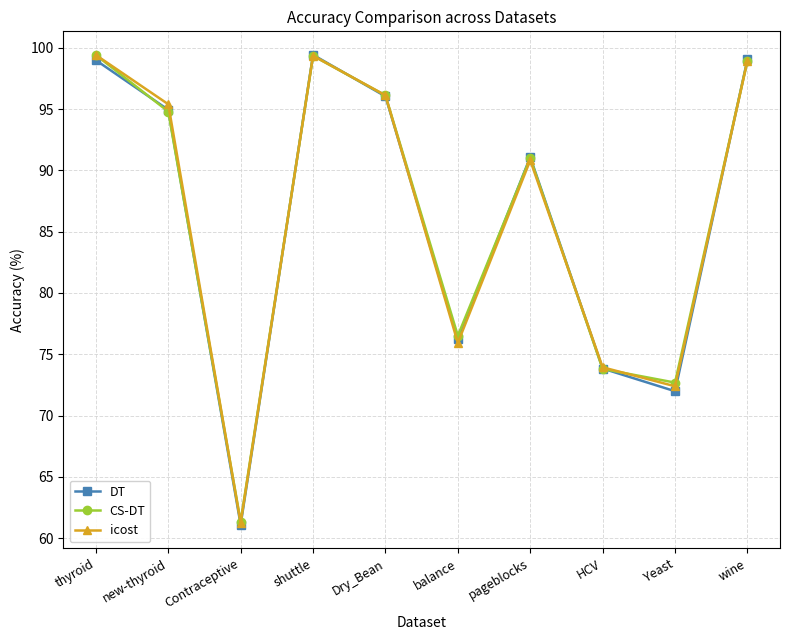

In CS-DT, how many points are higher than both neighbors (excluding endpoints)?

2